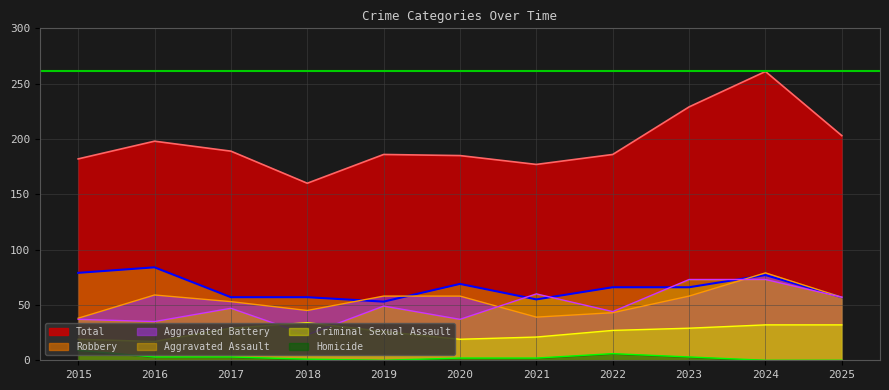

Which series has the largest range (max minus min)?

Total